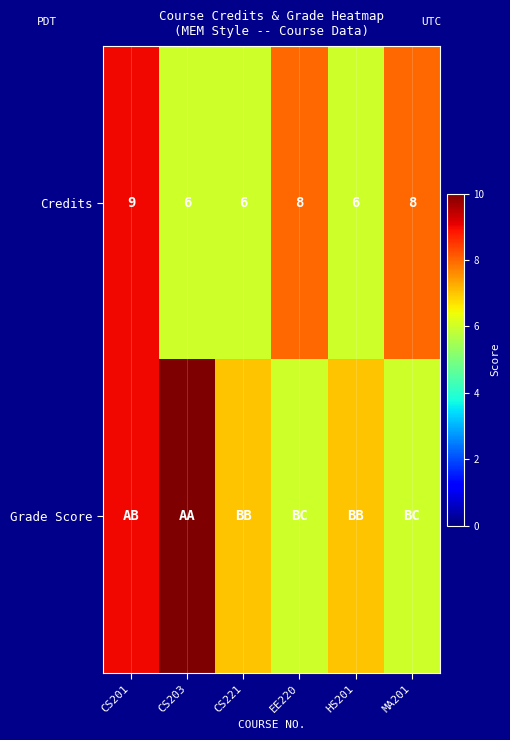

True or false: Credits has a value of 6 at HS201.

True